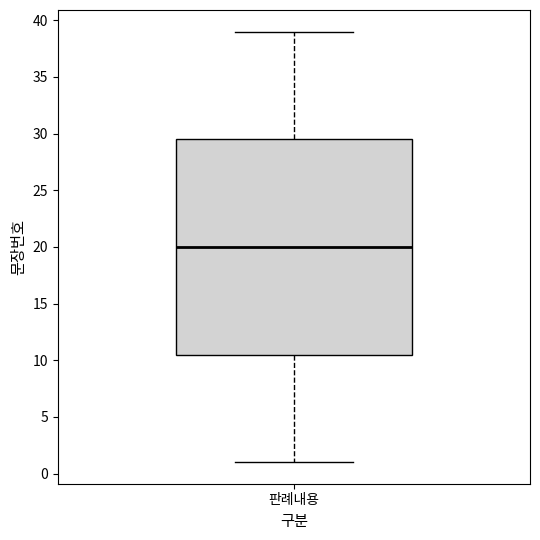

Where is the lower edge of the box for 판례내용 on the y-axis? The values are not printed on the chart, so give them approximately, as read against the axis.

10.5